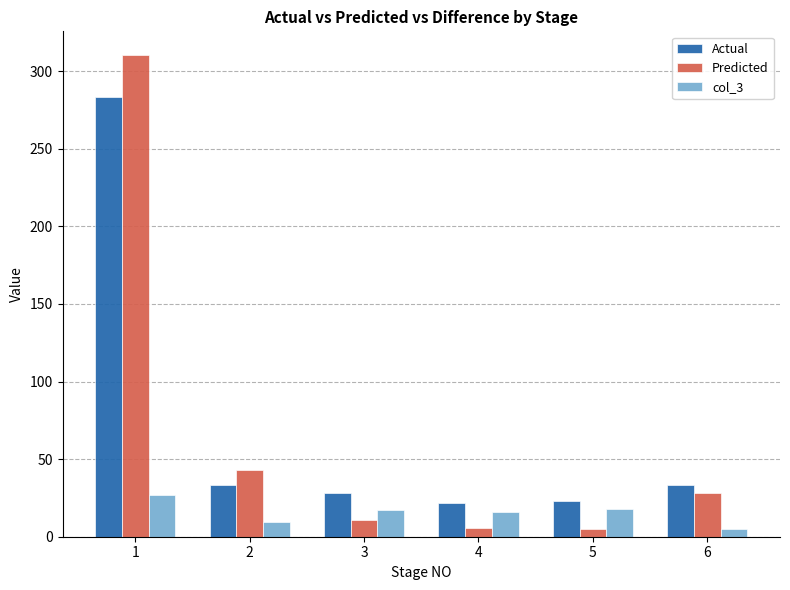

What value does the col_3 series have at 3?

17.3